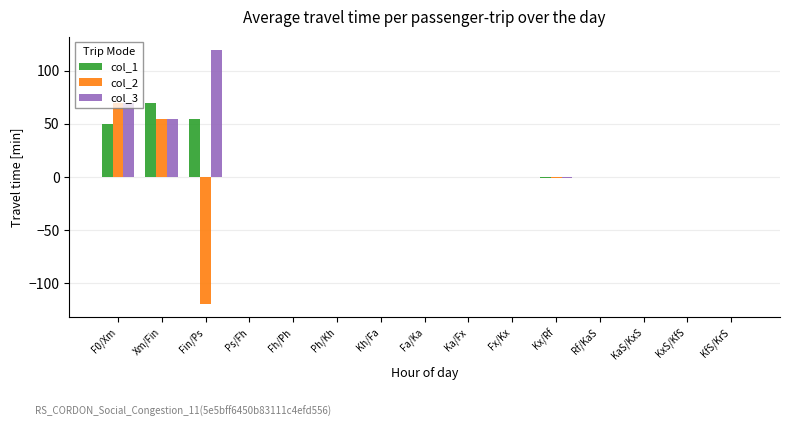

Which label corresponds to the largest value in the chart?

Fin/Ps